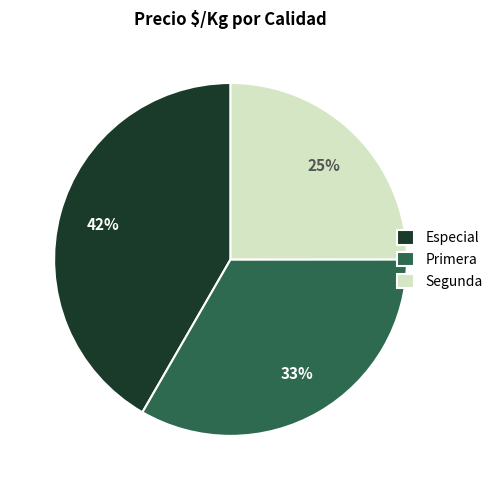

Is Segunda the majority of the pie?

No